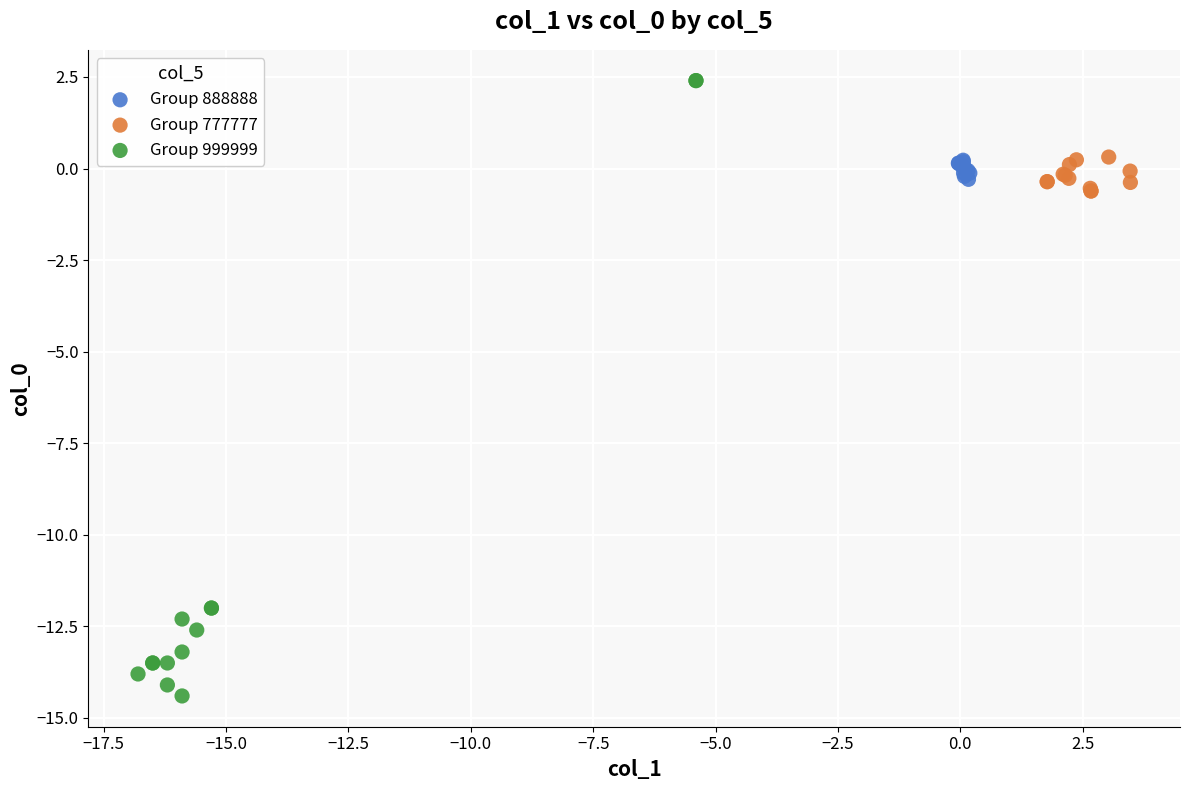

What are all the series names shown in the legend?

Group 888888, Group 777777, Group 999999